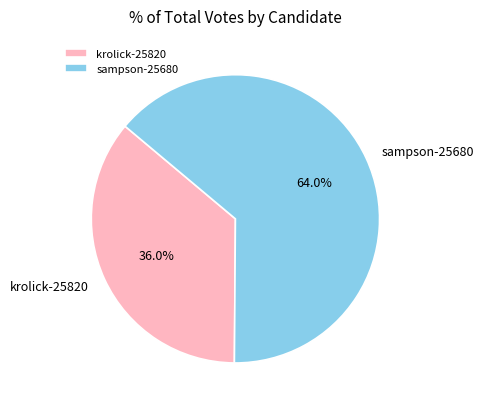

To the nearest percent, what percentage of the pie is sampson-25680?

64%